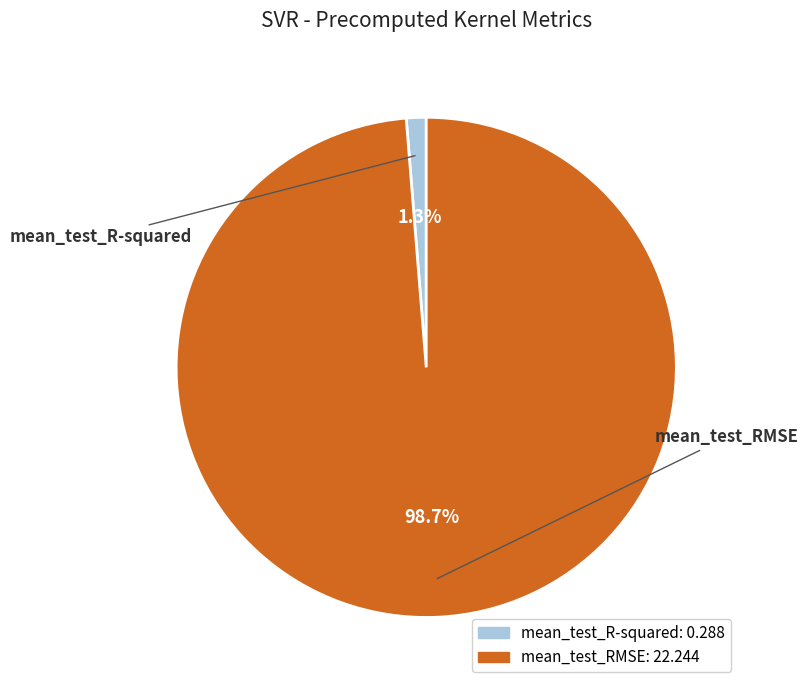

How many segments does this pie chart have?

2